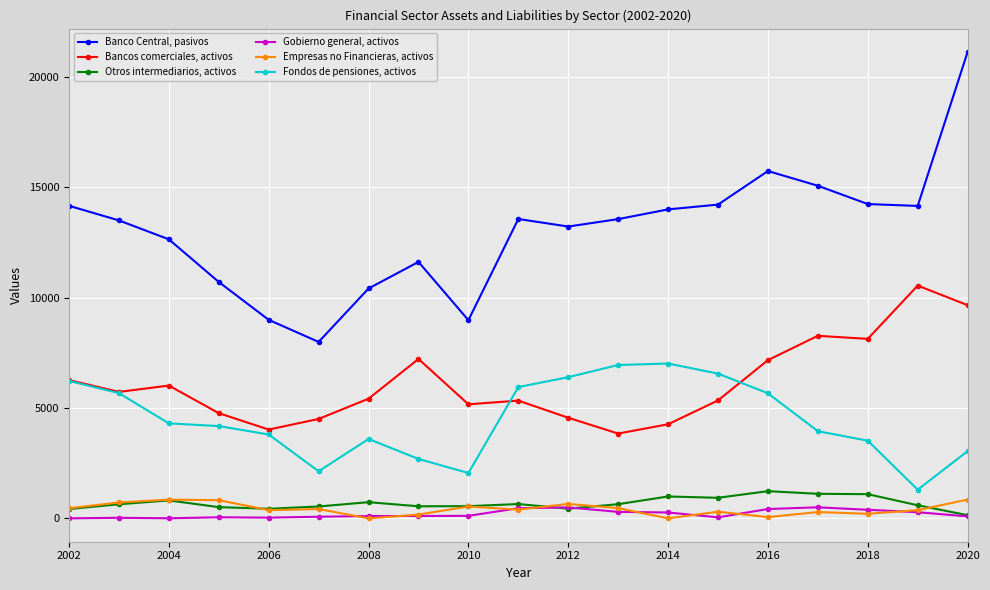

What is the difference between the maximum and minimum values in the Bancos comerciales, activos series?

6700